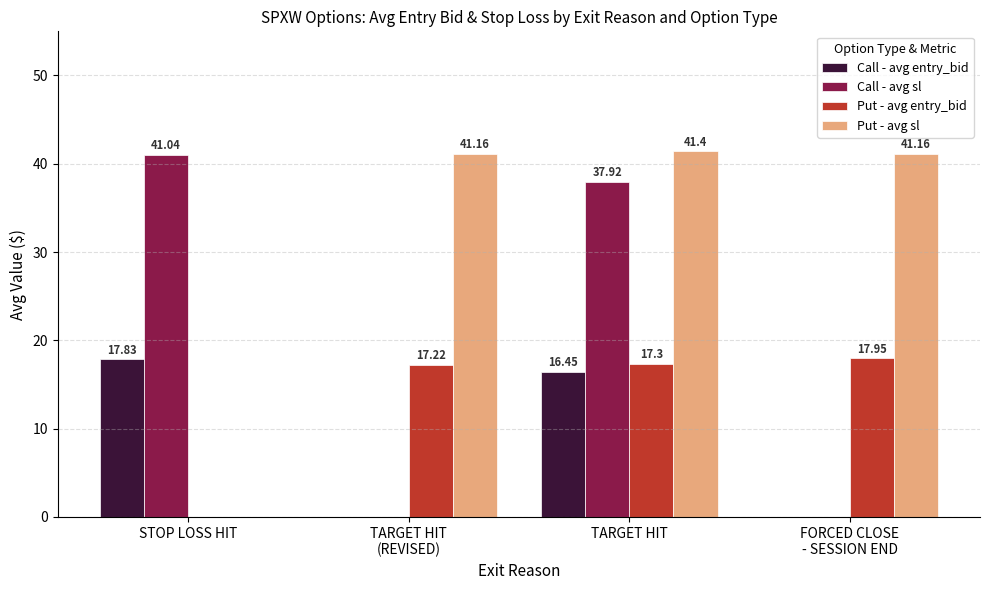

What is the sum of all Put - avg sl values?

123.7